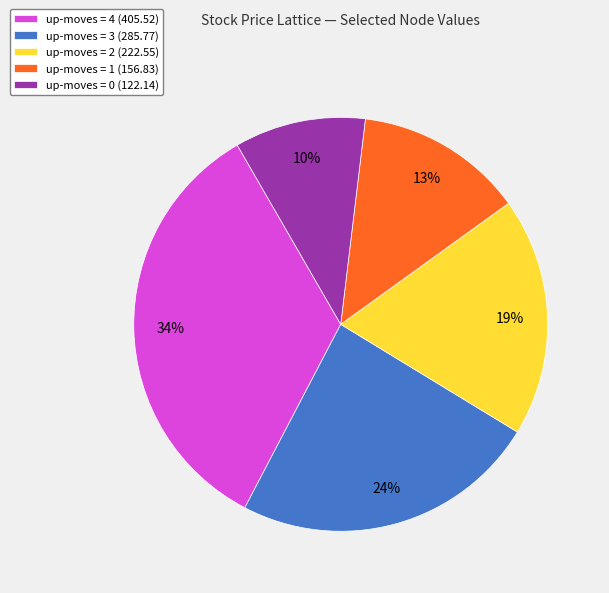

Count the number of slices in the pie.

5